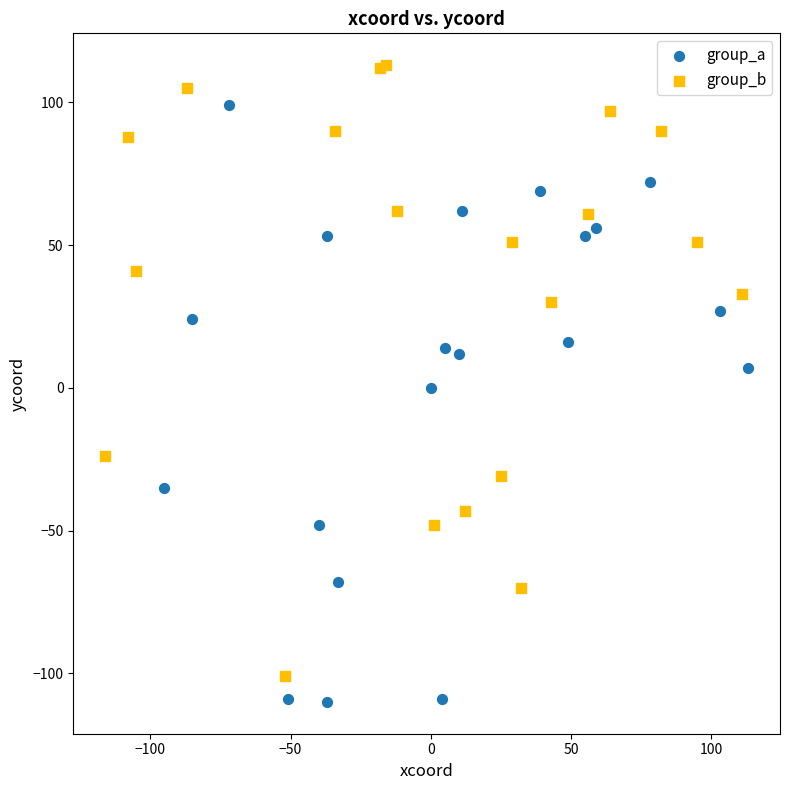

Which series contains the highest Y value?

group_b